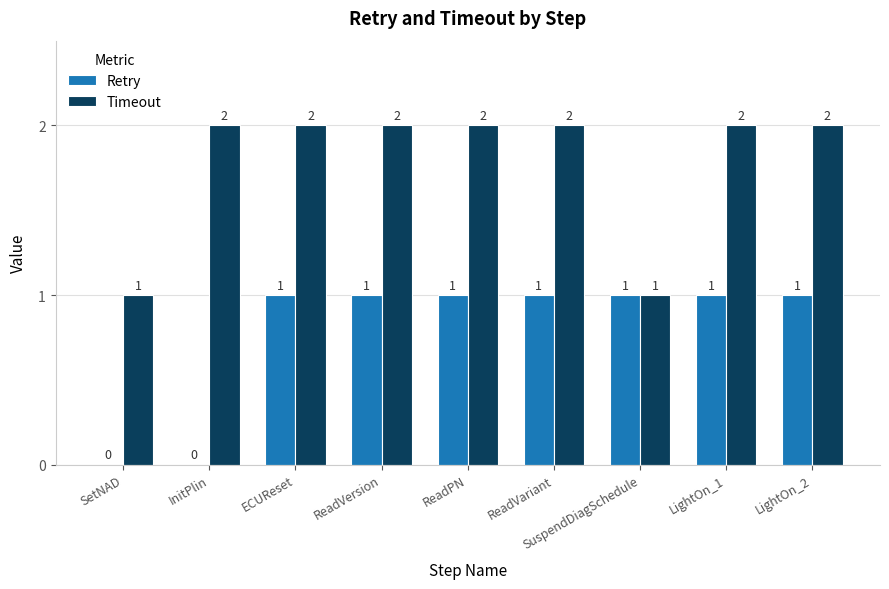

Is it true that Retry equals 1 at LightOn_1?

True